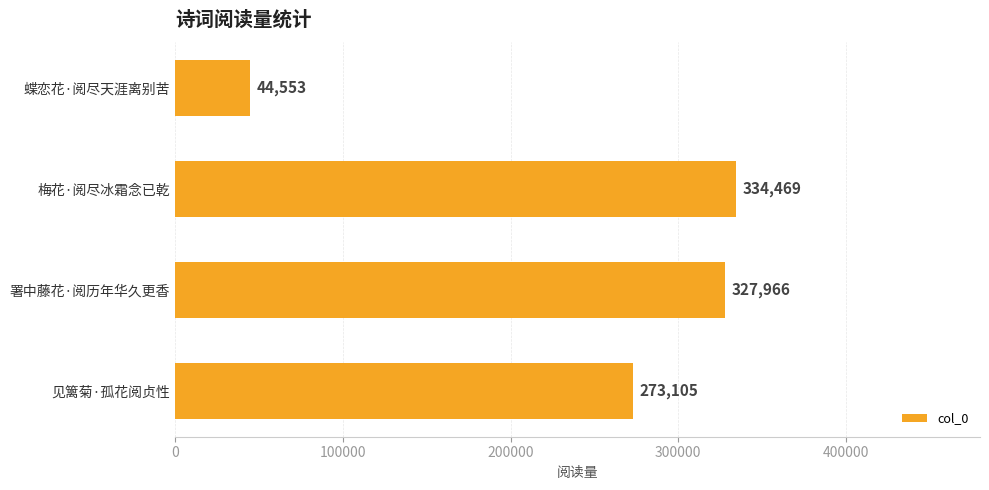

What is the difference between the maximum and second lowest values?

61364